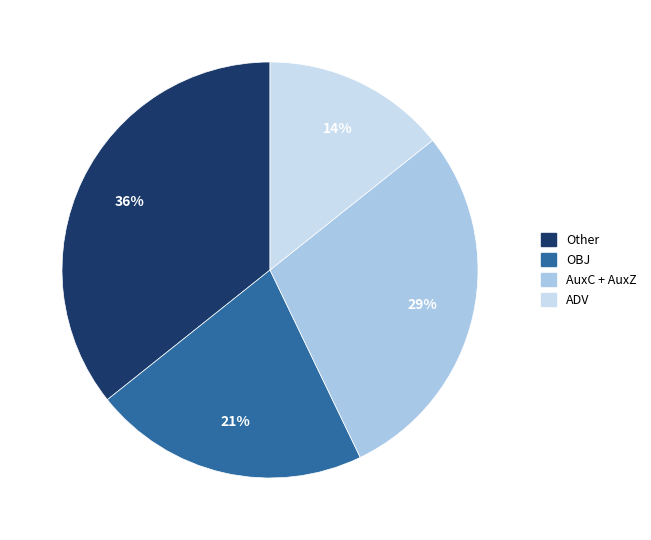

How many slices are in this pie chart?

4